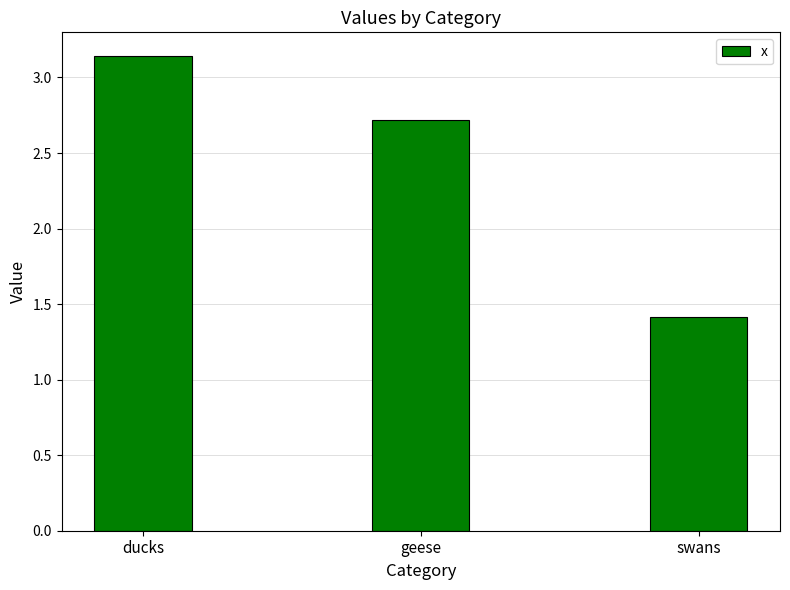

How many series are shown in this chart?

1